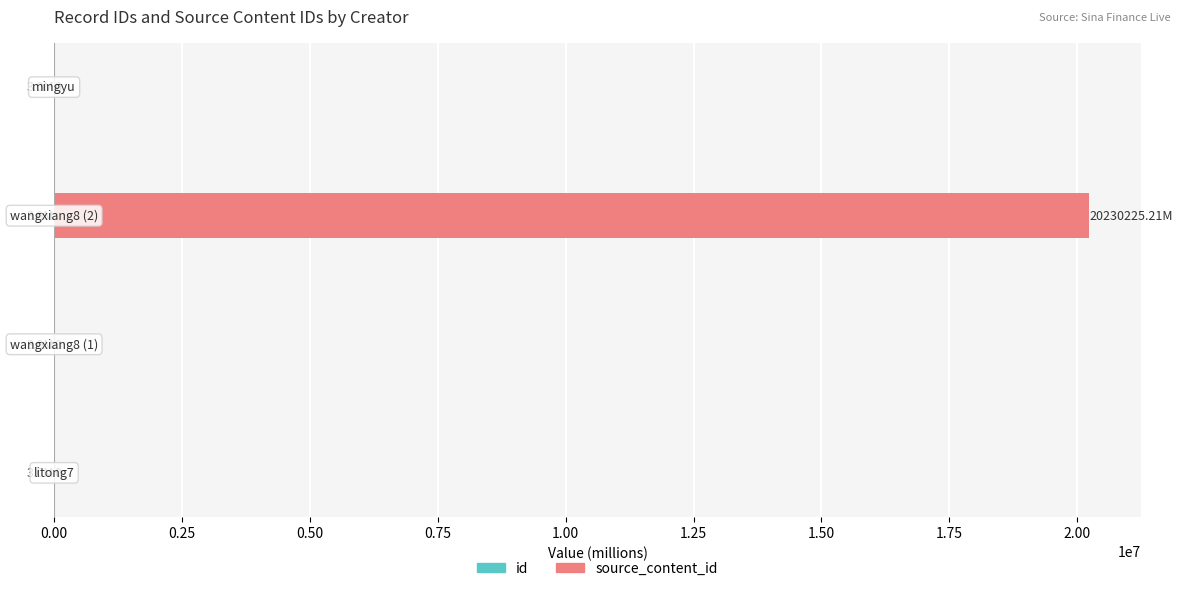

How many bars are there in each group?

2